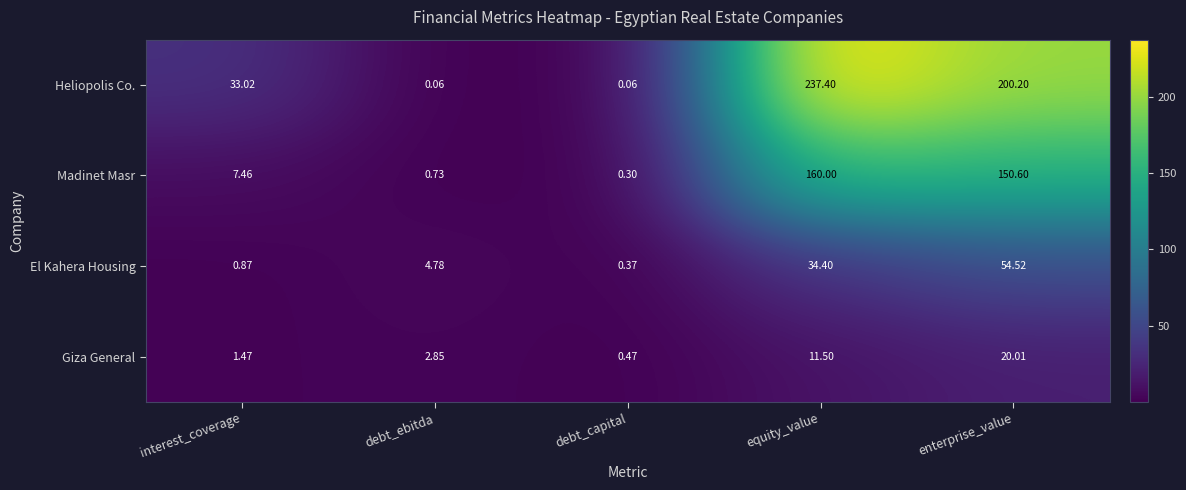

At which category does the chart reach its peak across all series?

equity_value